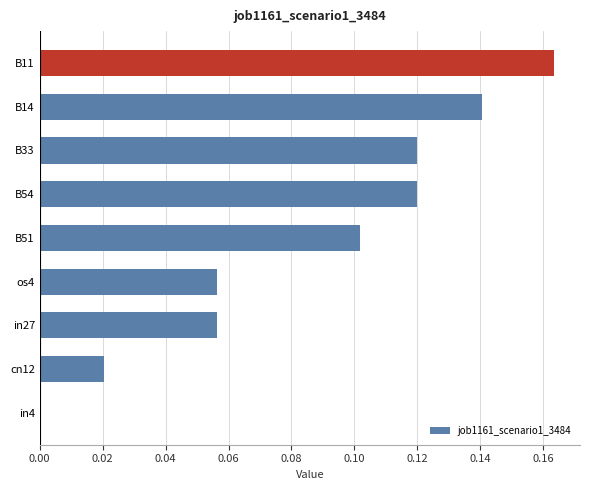

How many values are above zero?

8